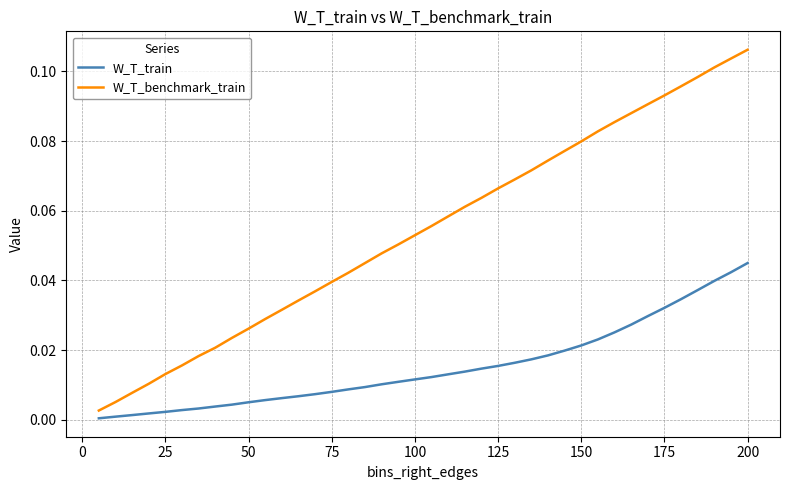

Rank the series by their maximum value, from highest to lowest.

W_T_benchmark_train, W_T_train